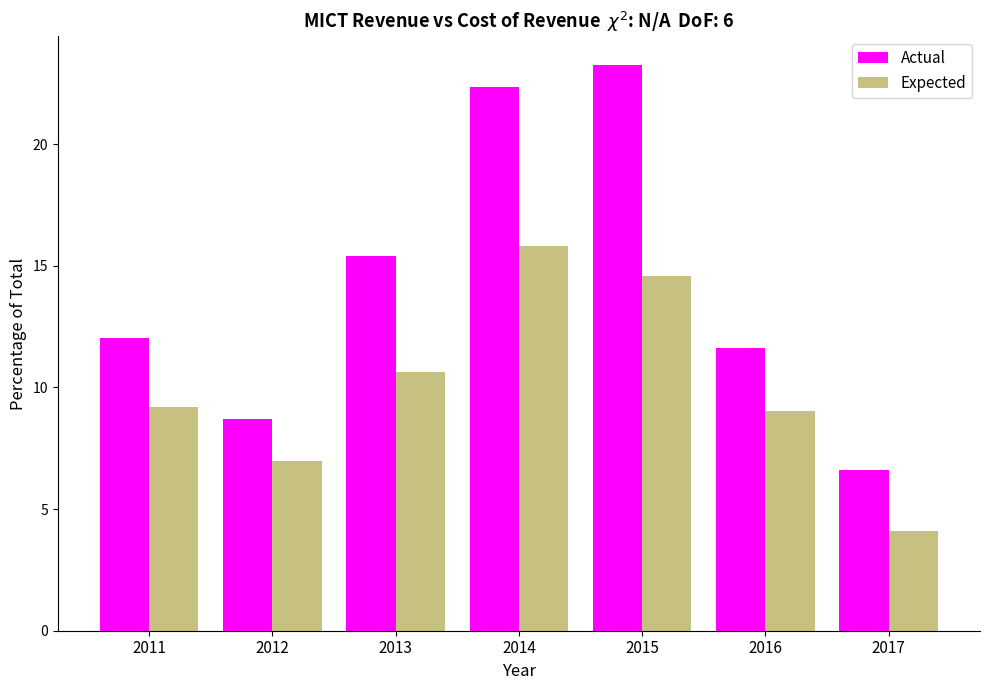

Reading left to right, what are all the values shown in this chart?

Actual: 12.0	8.7	15.4	22.4	23.3	11.6	6.6
Expected: 9.2	7.0	10.7	15.8	14.6	9.0	4.1